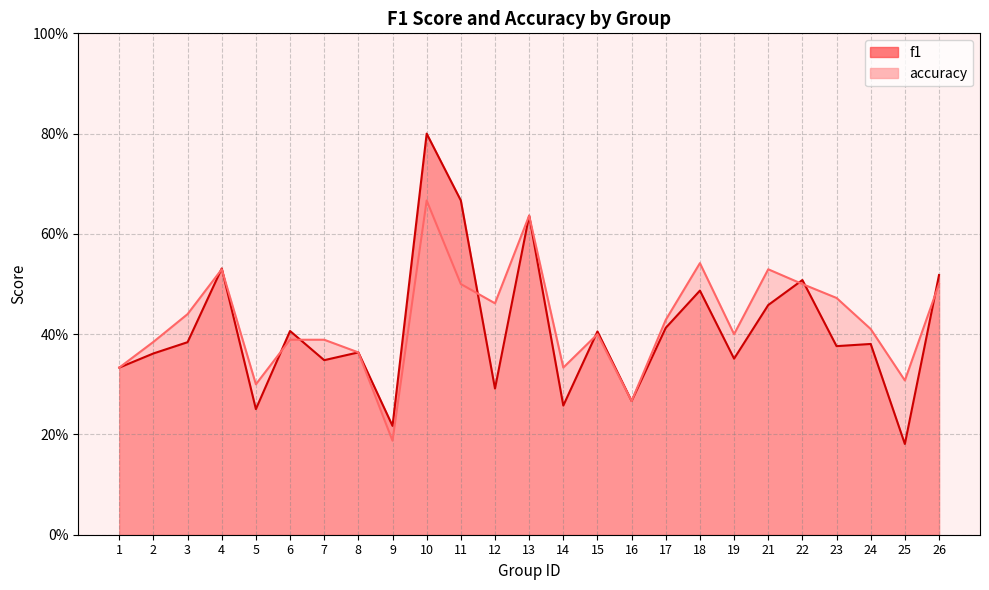

In accuracy, how many points are higher than both neighbors (excluding endpoints)?

6